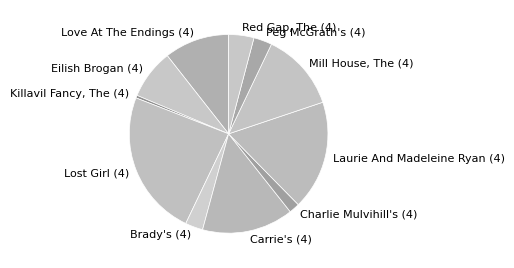

What is the largest slice in the pie chart?

Lost Girl (4)